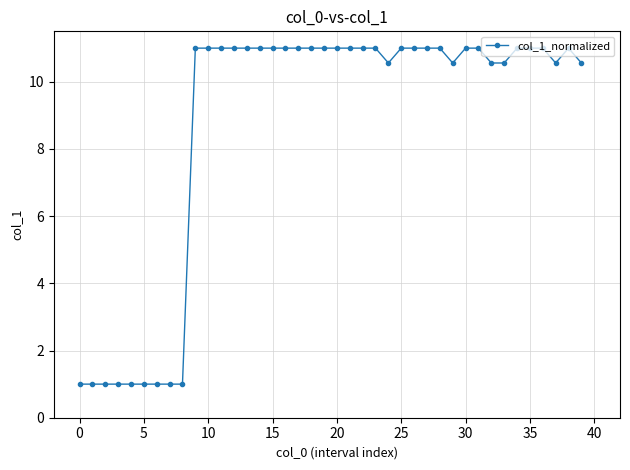

What is the maximum value shown in the chart?

11.0